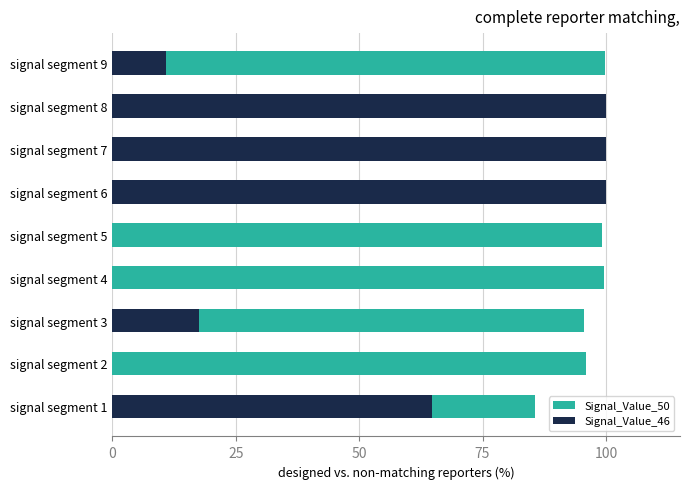

Reading left to right, transcribe all the data shown in this chart.

Signal_Value_50: 85.7	96.0	95.5	99.6	99.2	100.0	100.0	100.0	99.7
Signal_Value_46: 64.7	0.0	17.6	0.0	0.0	100.0	100.0	100.0	10.8